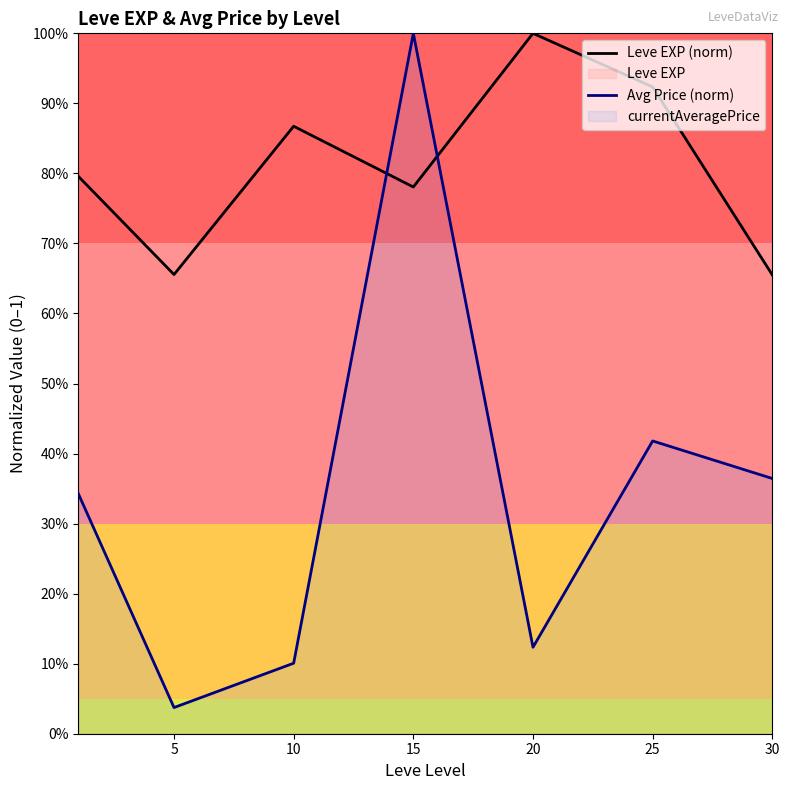

What is the difference between the highest and lowest values at 25?

0.5